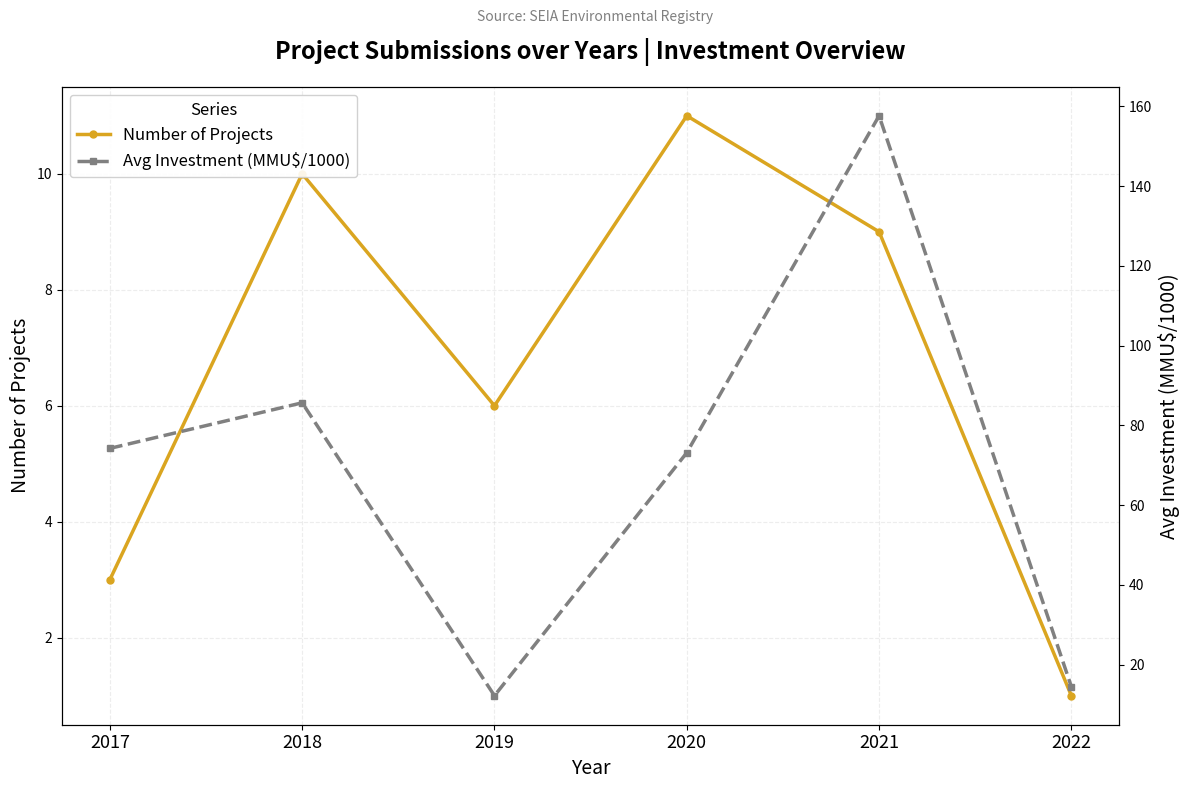

How many Number of Projects values are between 3 and 10?

4